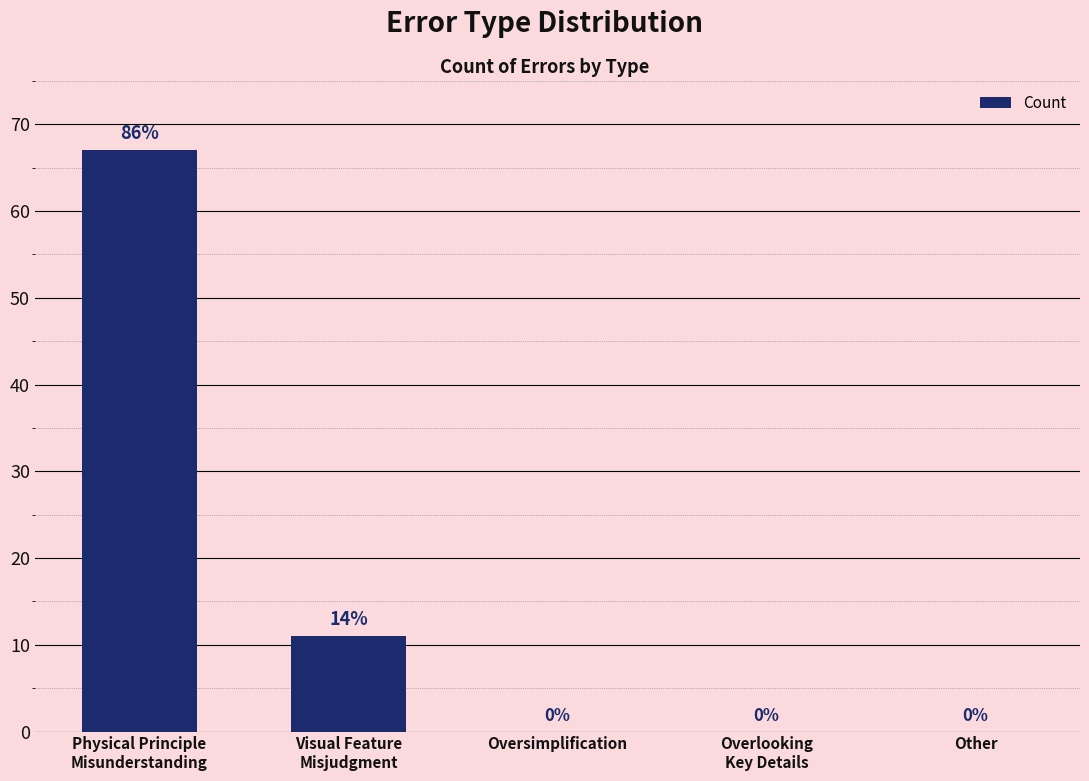

What is the average value?

16